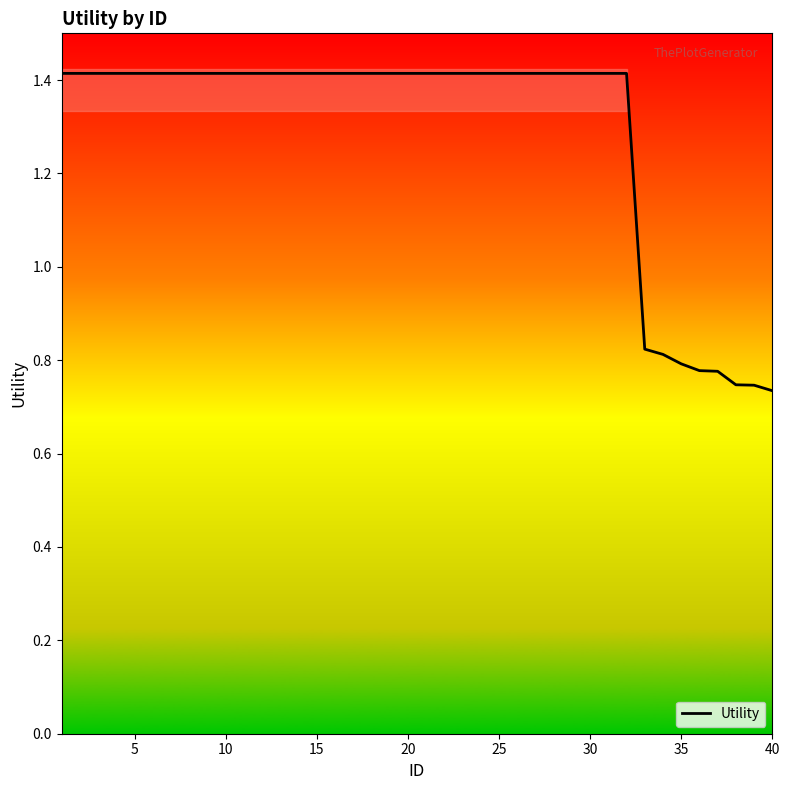

The Utility series shows 2.2 at 5. True or false?

False